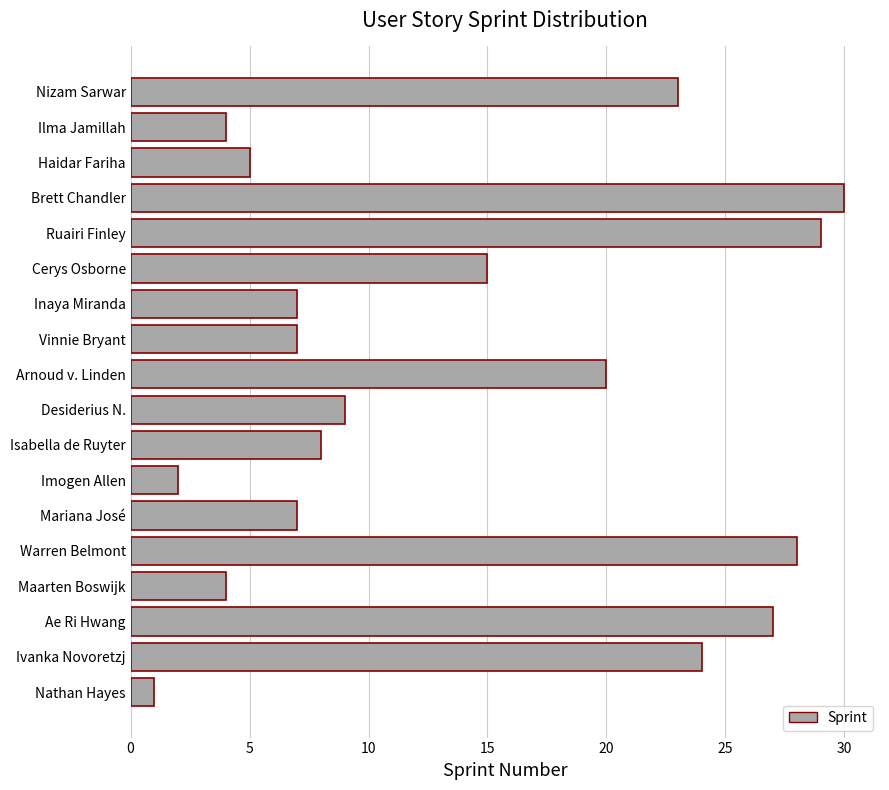

Reading bottom to top, extract all data points from this chart.

Nathan Hayes=1	Ivanka Novoretzj=24	Ae Ri Hwang=27	Maarten Boswijk=4	Warren Belmont=28	Mariana José=7	Imogen Allen=2	Isabella de Ruyter=8	Desiderius N.=9	Arnoud v. Linden=20	Vinnie Bryant=7	Inaya Miranda=7	Cerys Osborne=15	Ruairi Finley=29	Brett Chandler=30	Haidar Fariha=5	Ilma Jamillah=4	Nizam Sarwar=23